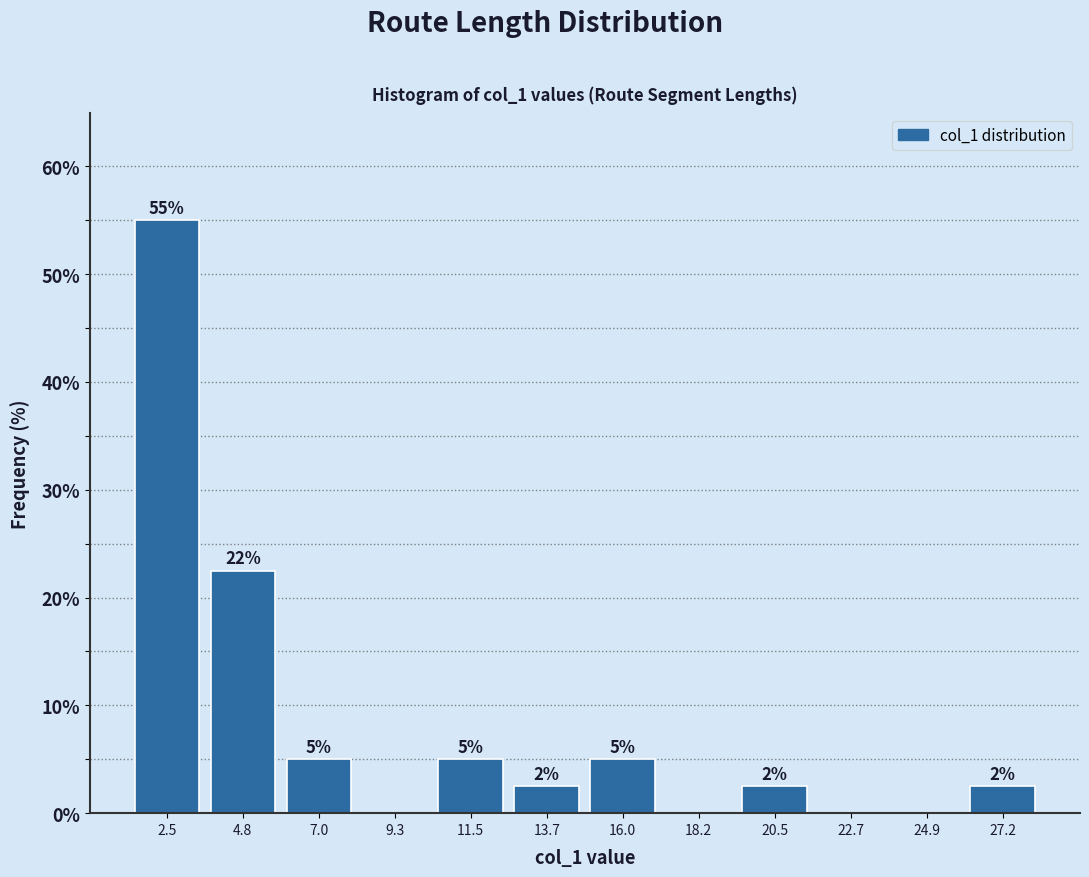

Which range on the x-axis has the tallest bar?

1.5 to 3.5